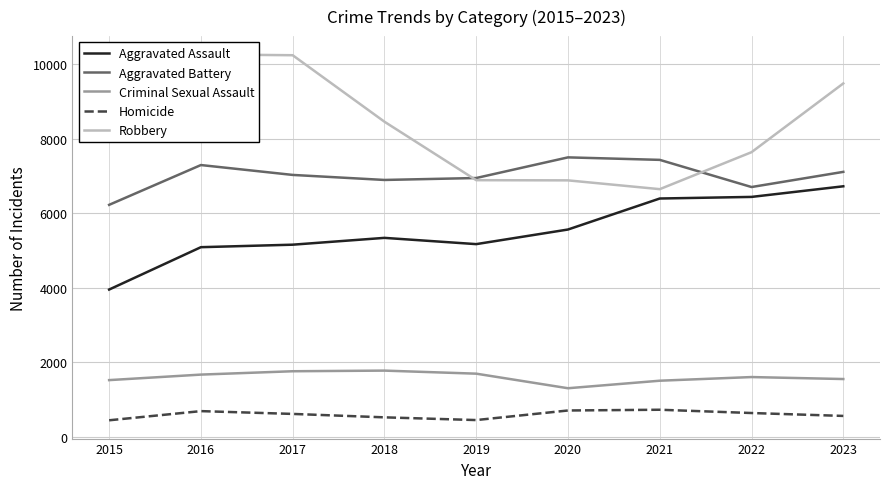

Rank the categories by Aggravated Battery value from highest to lowest.

2020, 2021, 2016, 2023, 2017, 2019, 2018, 2022, 2015